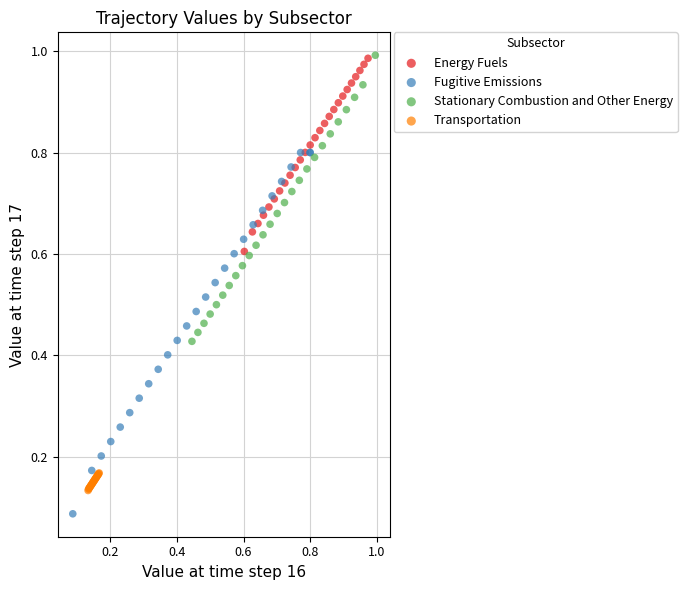

Which series contains the lowest Y value?

Fugitive Emissions